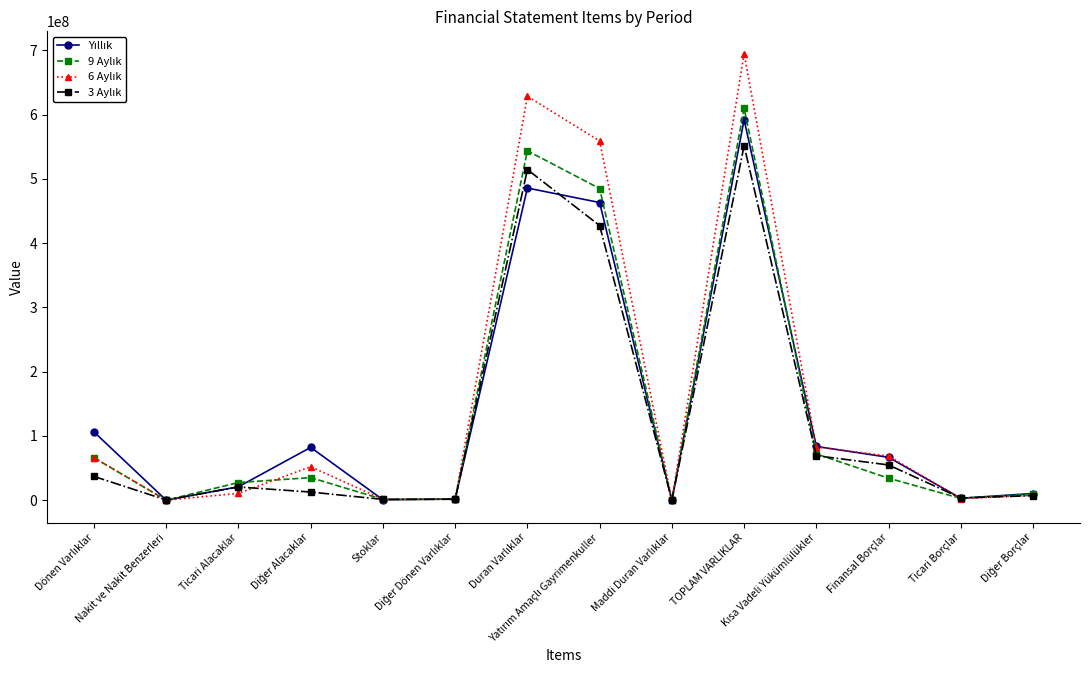

What is the greatest value displayed?

694666739